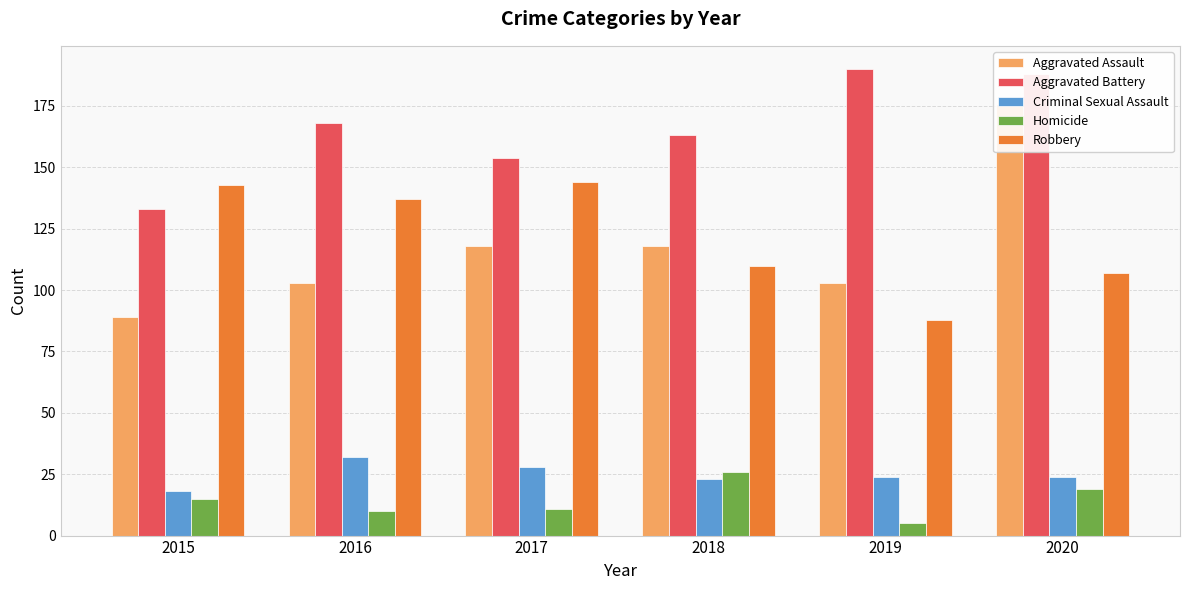

What is the total value across all series at 2018?

440